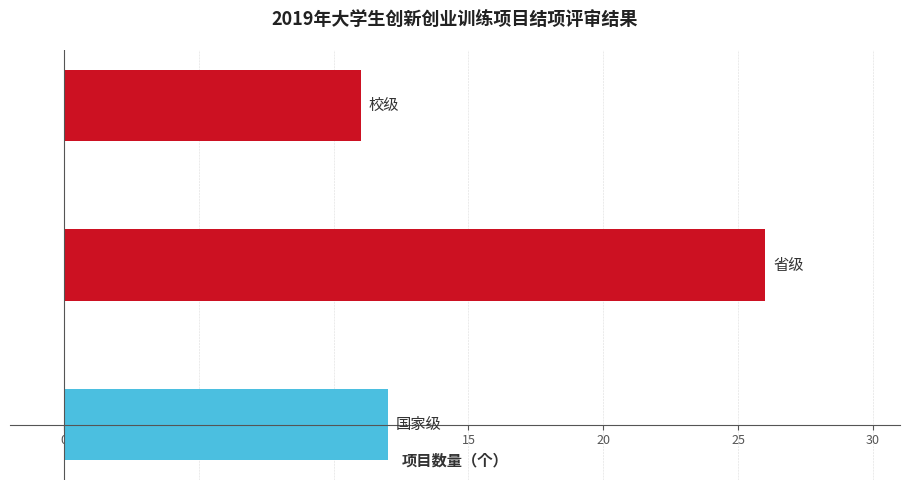

Reading top to bottom, transcribe all the data shown in this chart.

11	26	12